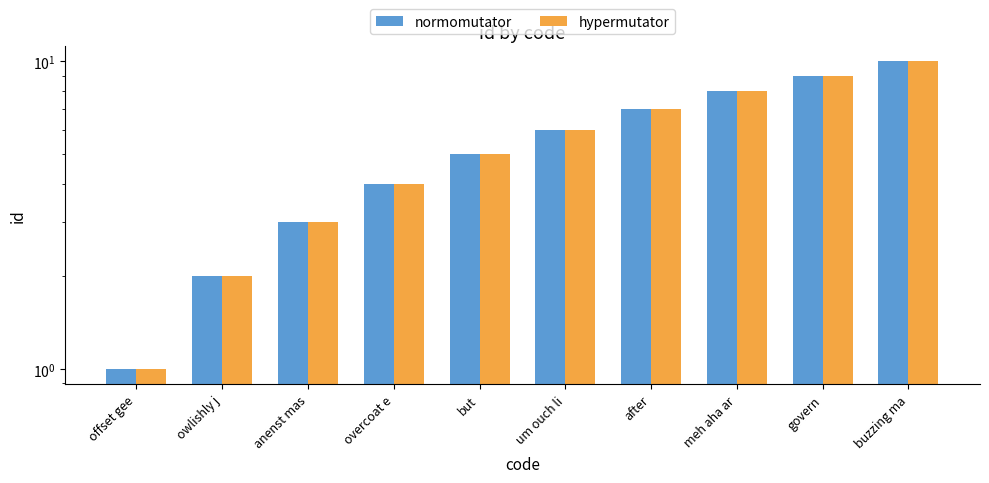

Reading left to right, extract all data points from this chart.

normomutator: offset gee=1	owlishly j=2	anenst mas=3	overcoat e=4	but=5	um ouch li=6	after=7	meh aha ar=8	govern=9	buzzing ma=10
hypermutator: offset gee=1	owlishly j=2	anenst mas=3	overcoat e=4	but=5	um ouch li=6	after=7	meh aha ar=8	govern=9	buzzing ma=10